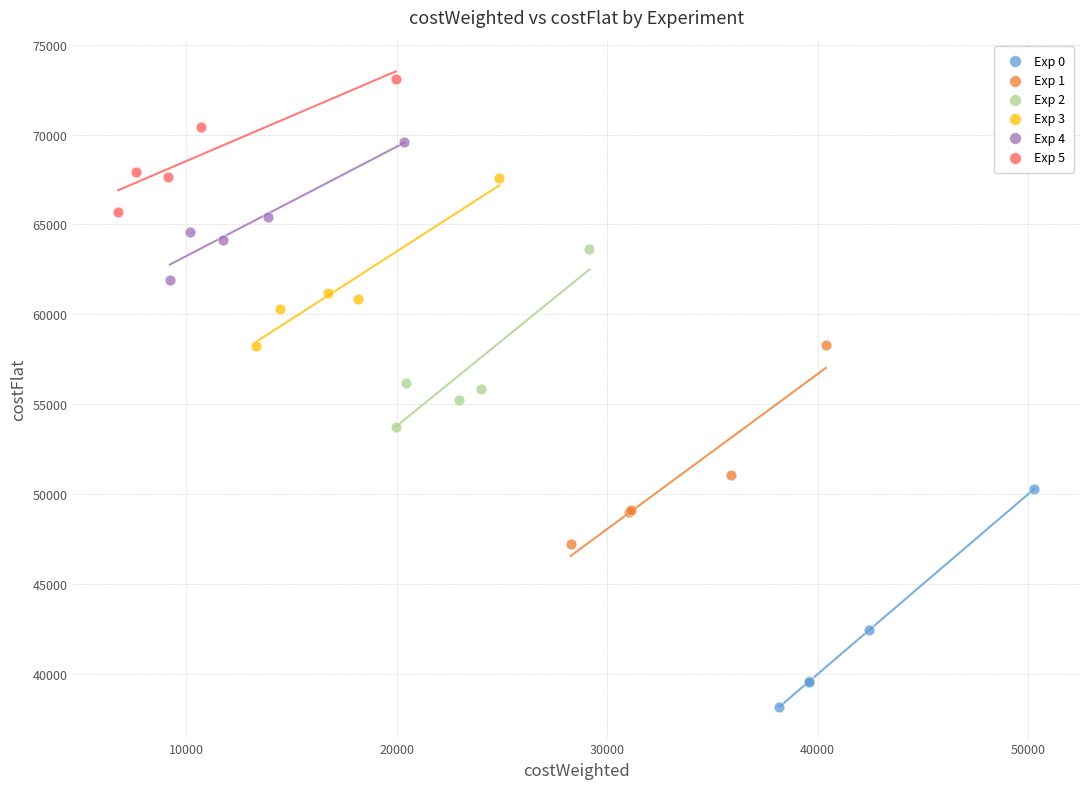

Which series has the widest spread of Y values?

Exp 0